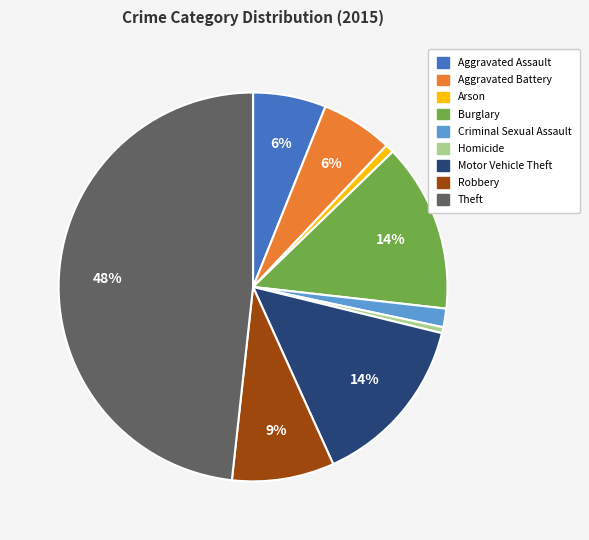

To the nearest percent, what is the difference between the Criminal Sexual Assault and Arson slice percentages?

1%